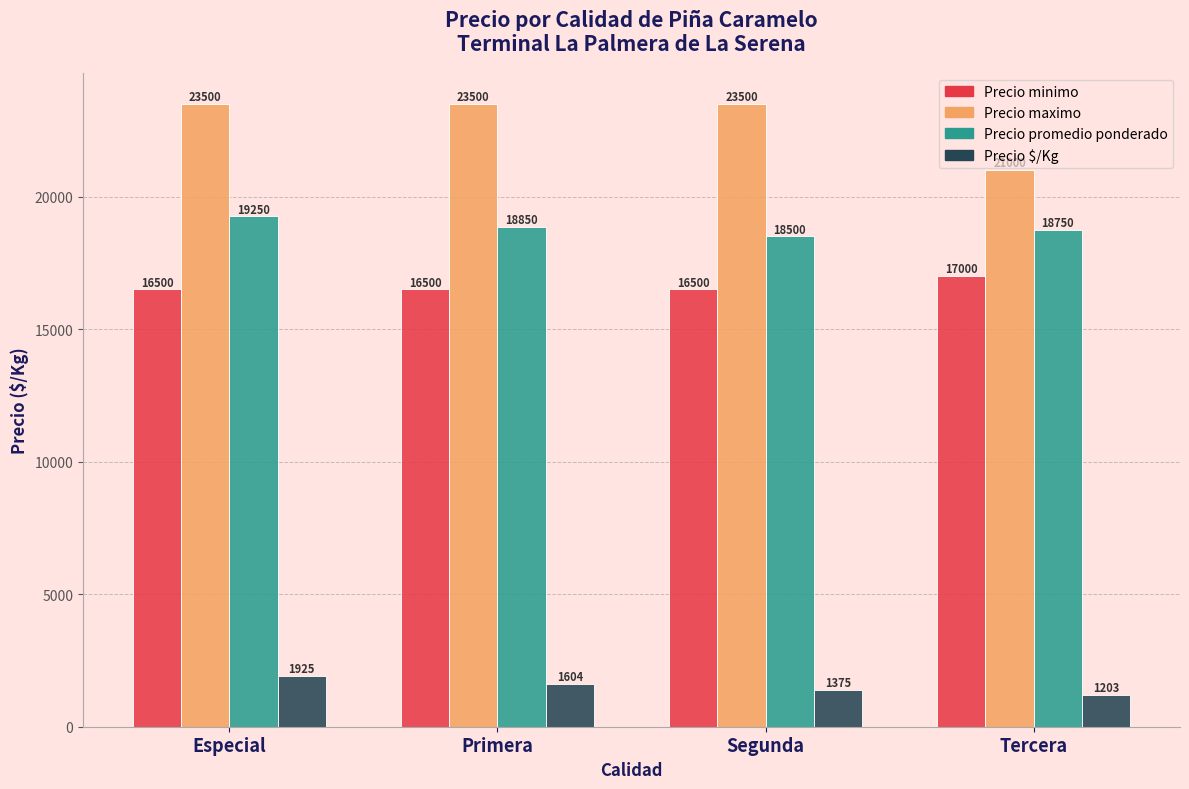

What is the minimum value for Precio maximo?

21000